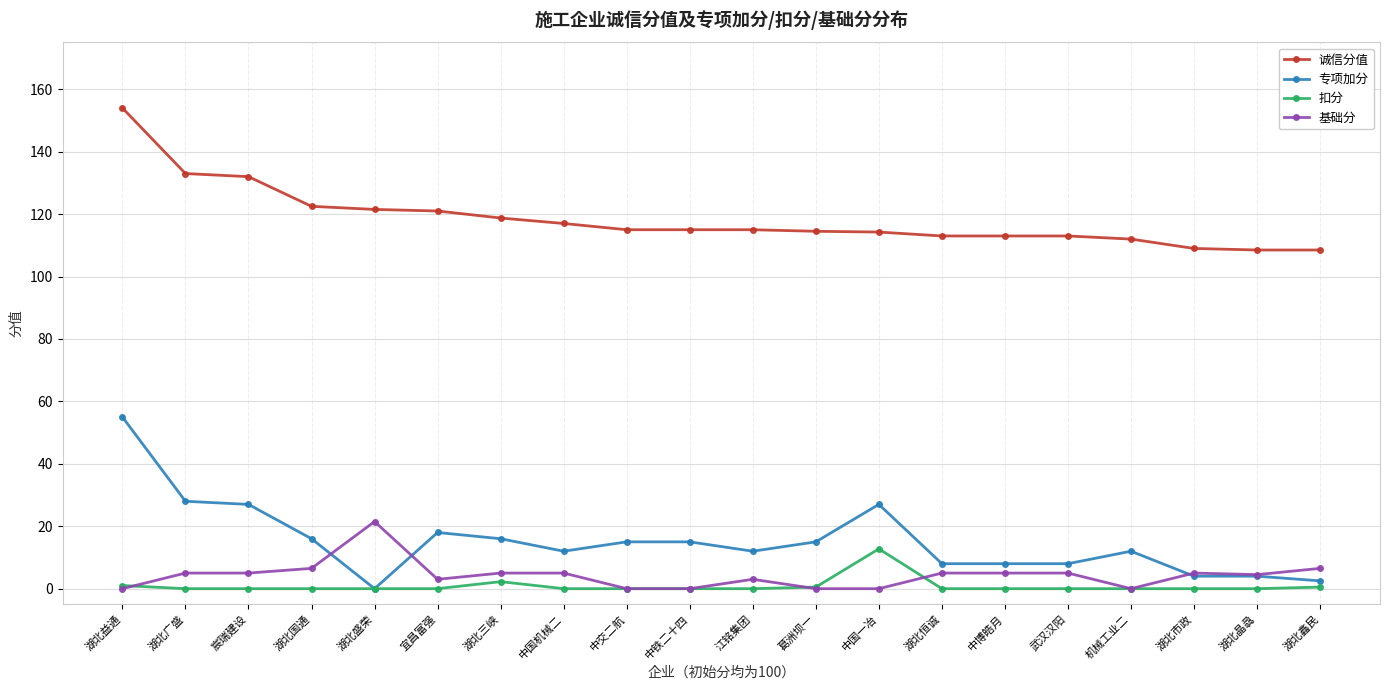

The value of 诚信分值 at 机械工业二 is 112.0. True or false?

True